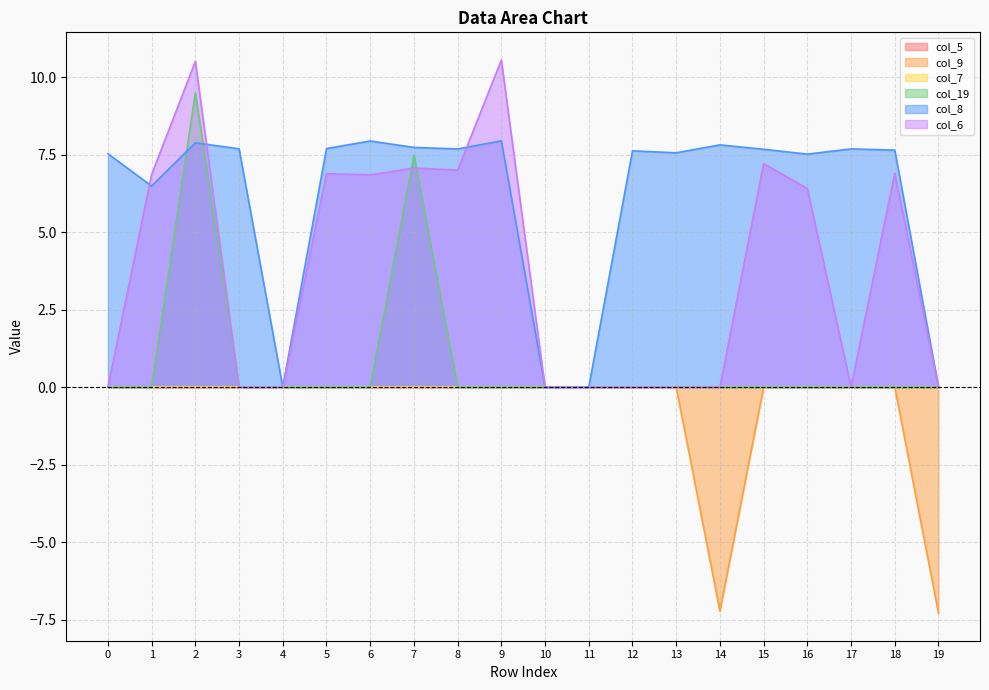

True or false: col_6 has more than 2 interior local peaks.

True